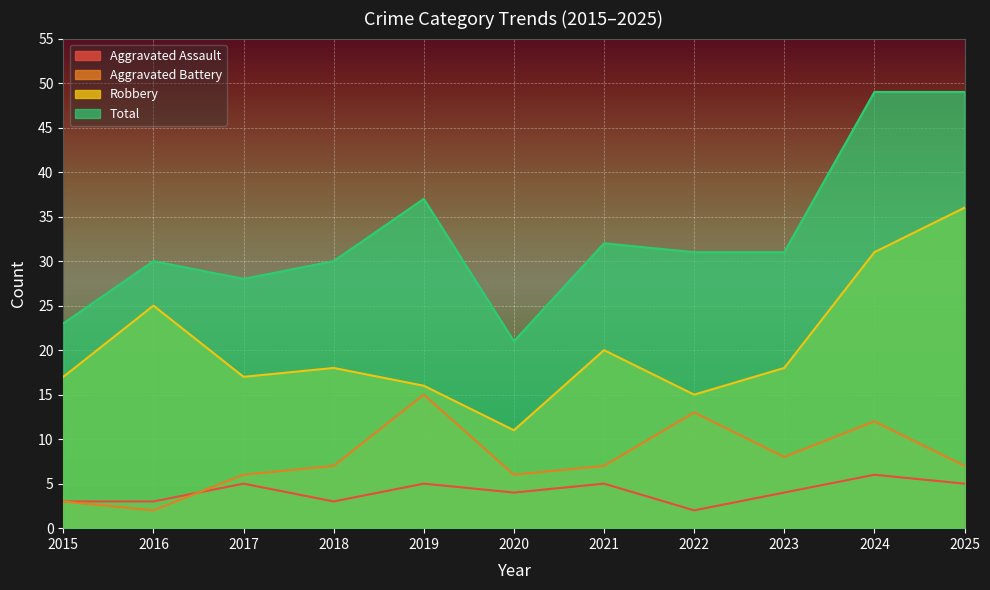

List the series in order of their peak value, highest first.

Total, Robbery, Aggravated Battery, Aggravated Assault